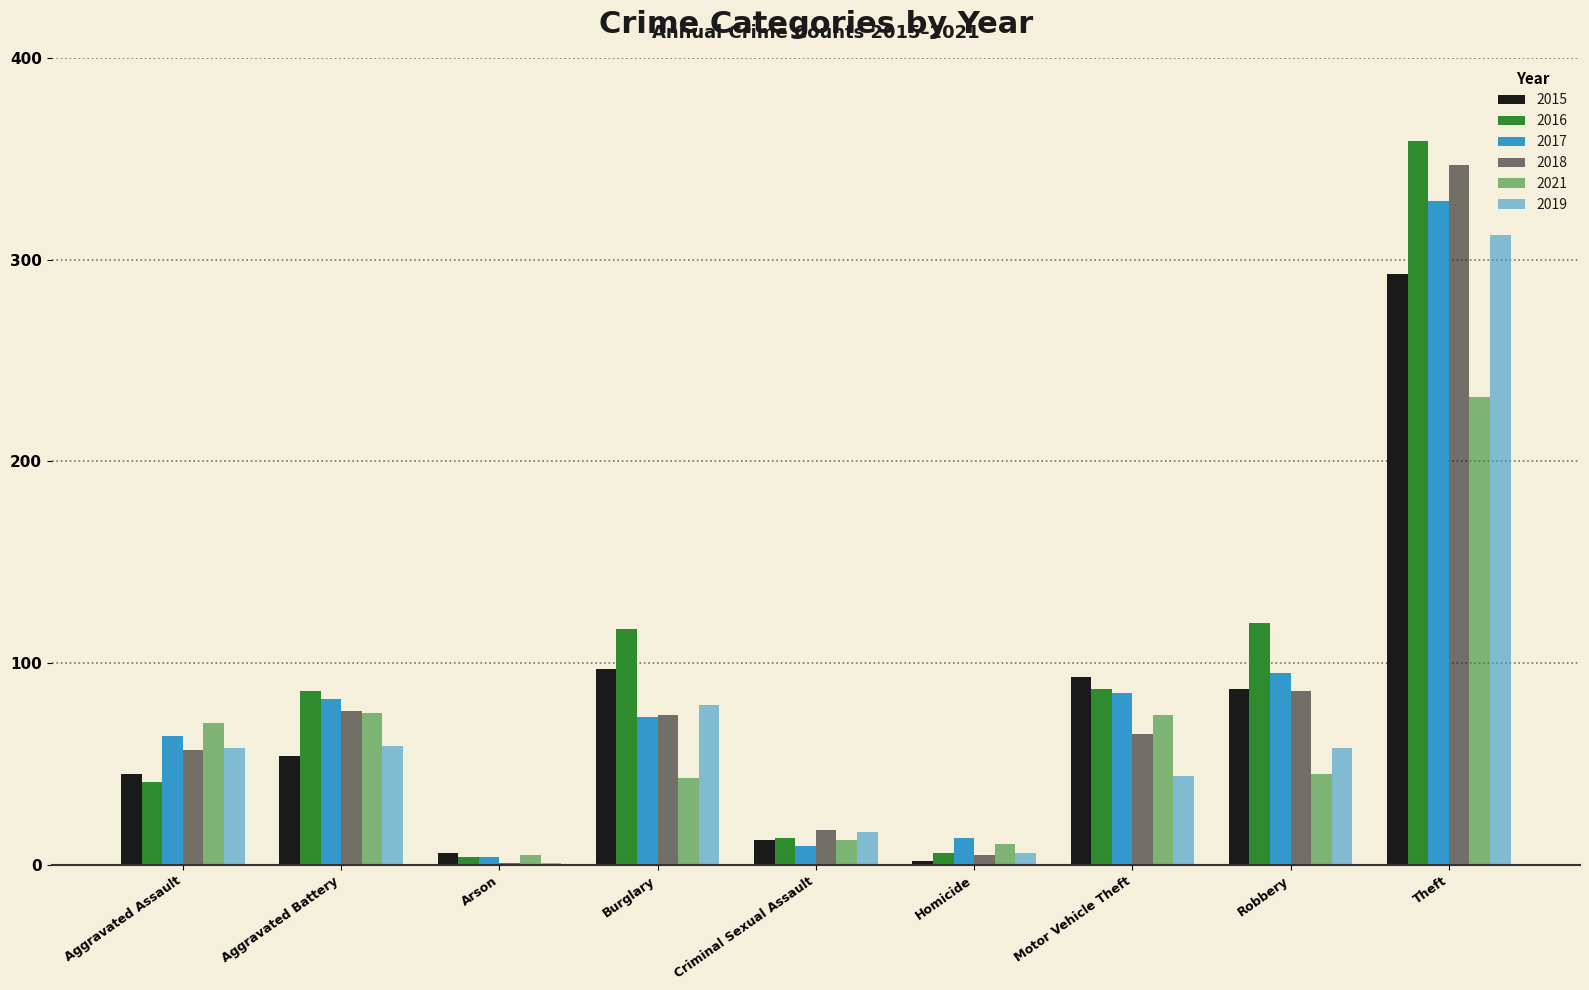

Rank the categories by 2016 value from lowest to highest.

Arson, Homicide, Criminal Sexual Assault, Aggravated Assault, Aggravated Battery, Motor Vehicle Theft, Burglary, Robbery, Theft